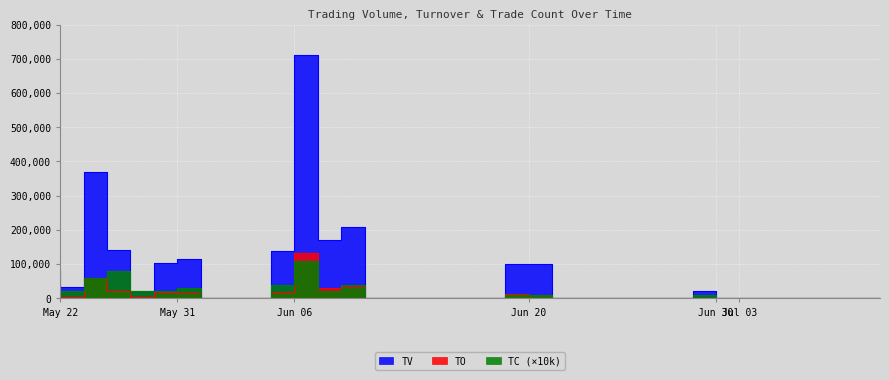

What is the label of the 35th point from the right?

2017-05-23